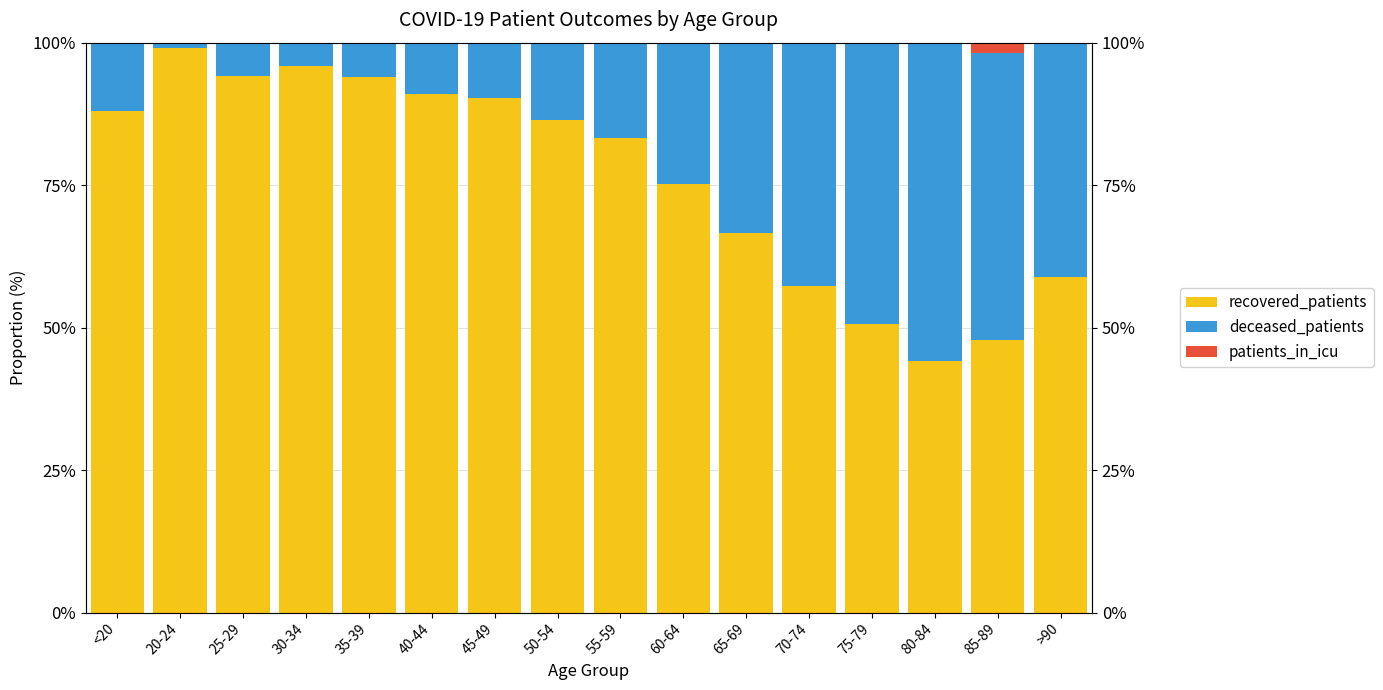

What is the average value of the recovered_patients series?

76.4